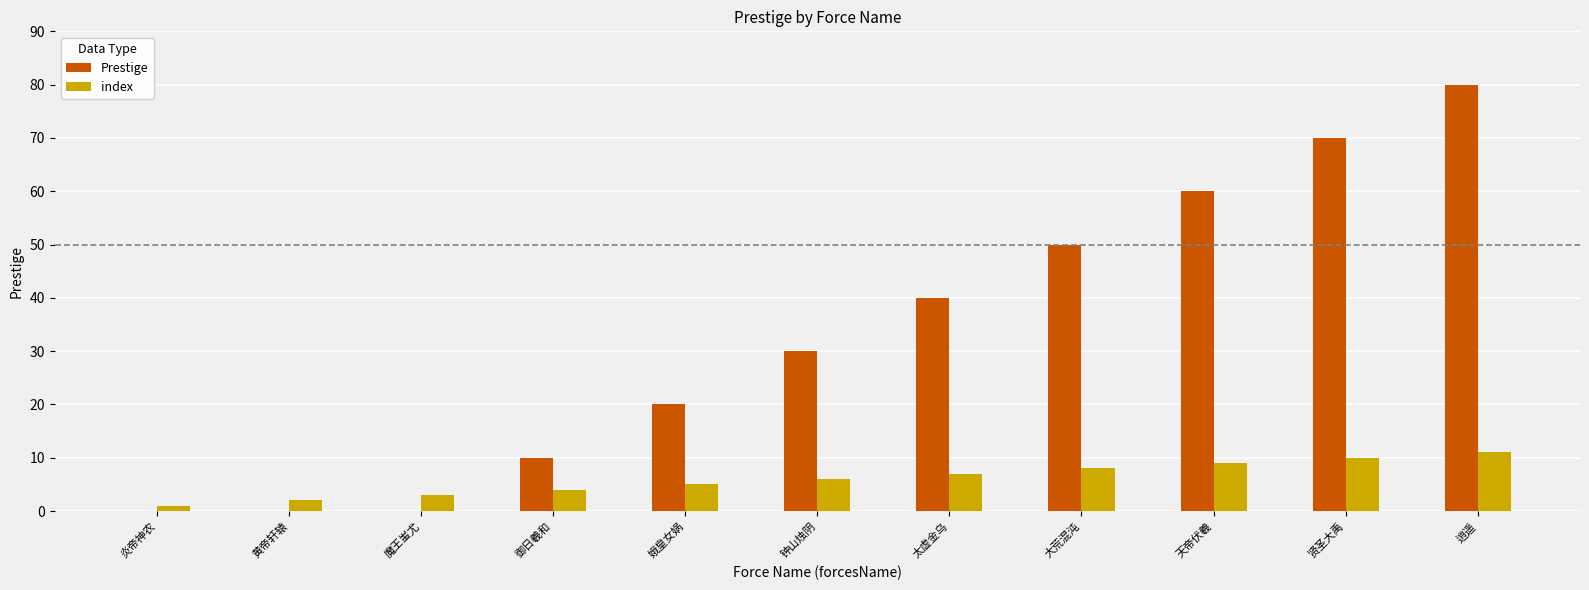

Which series has the largest total across all categories?

Prestige